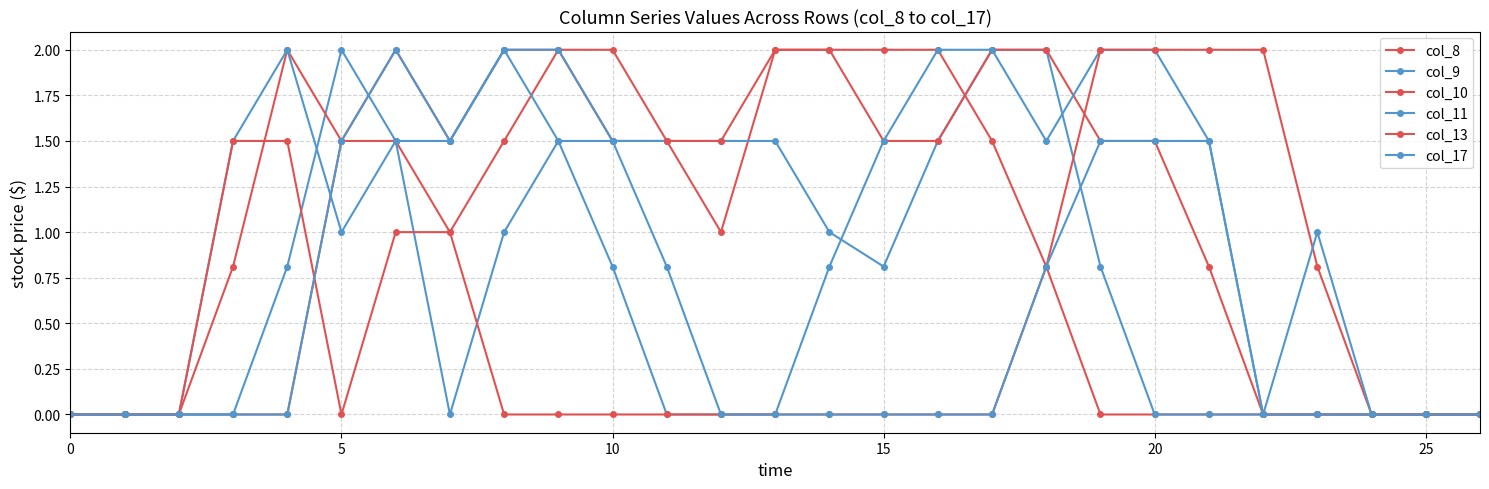

What is the difference between the maximum and minimum values in the col_9 series?

2.0